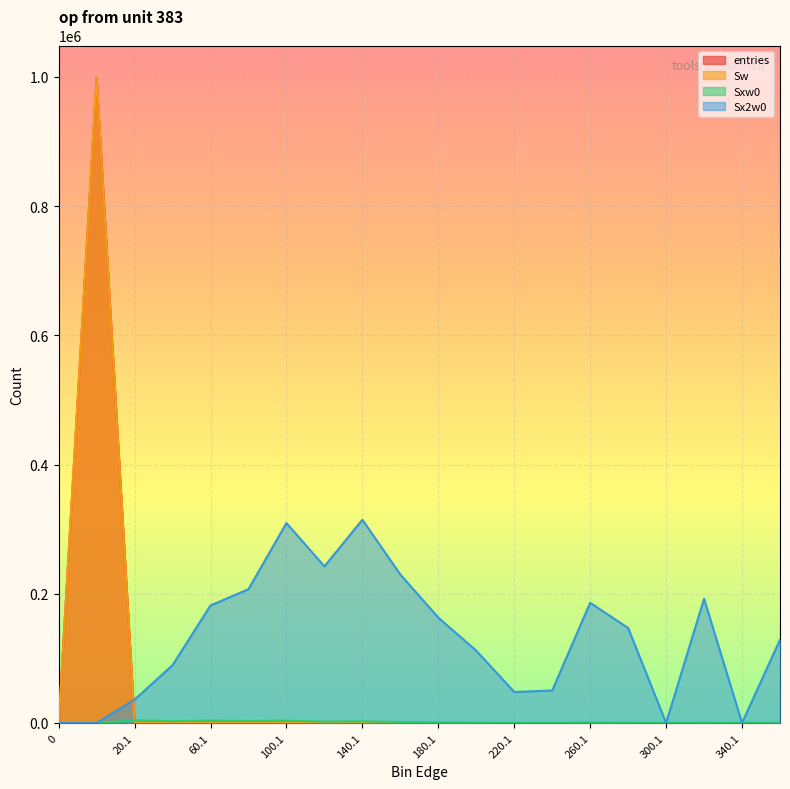

Which series has the largest total across all categories?

Sx2w0